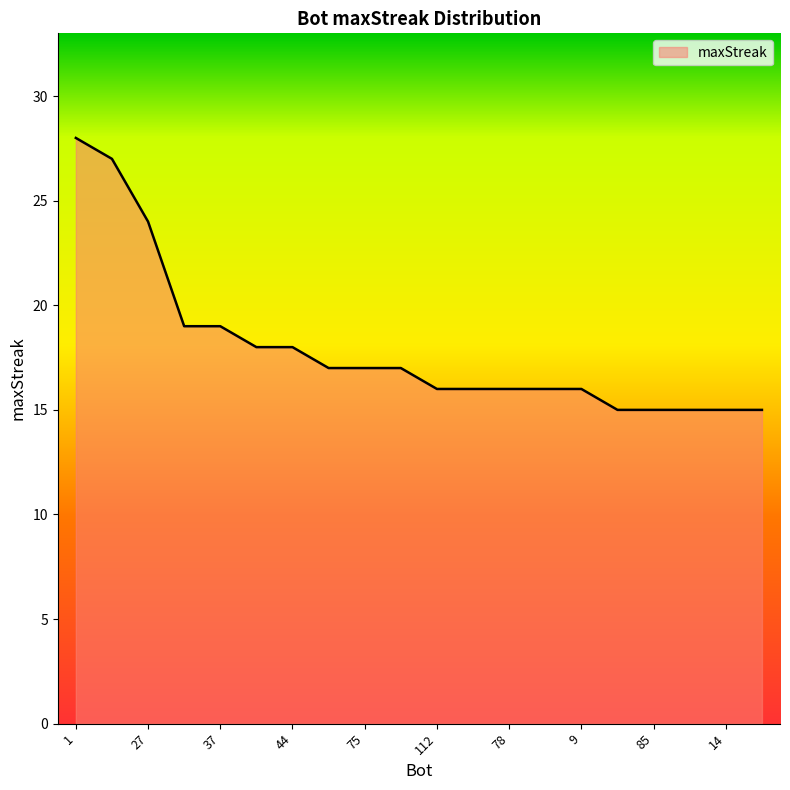

What is the difference between the maximum and minimum values?

13